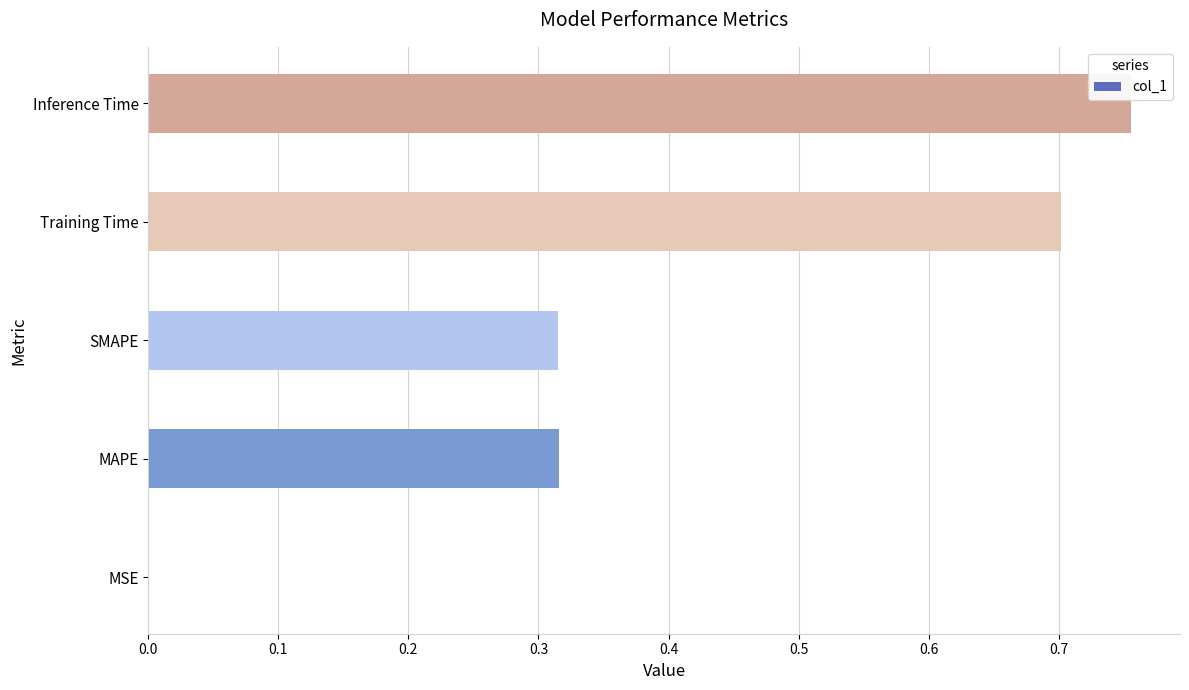

What is the sum of the values at Inference Time and MAPE?

1.1